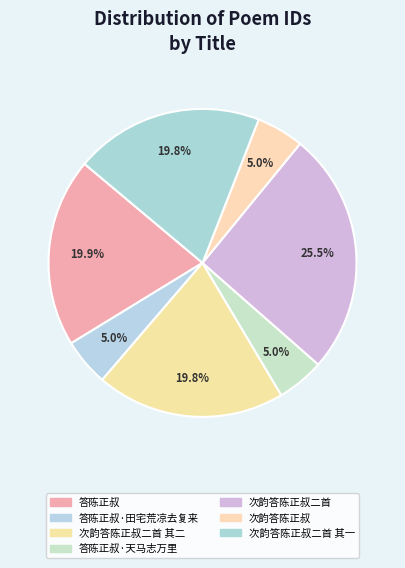

What is the ratio of the value at 答陈正叔·天马志万里 to the value at 次韵答陈正叔二首 其二?

0.3